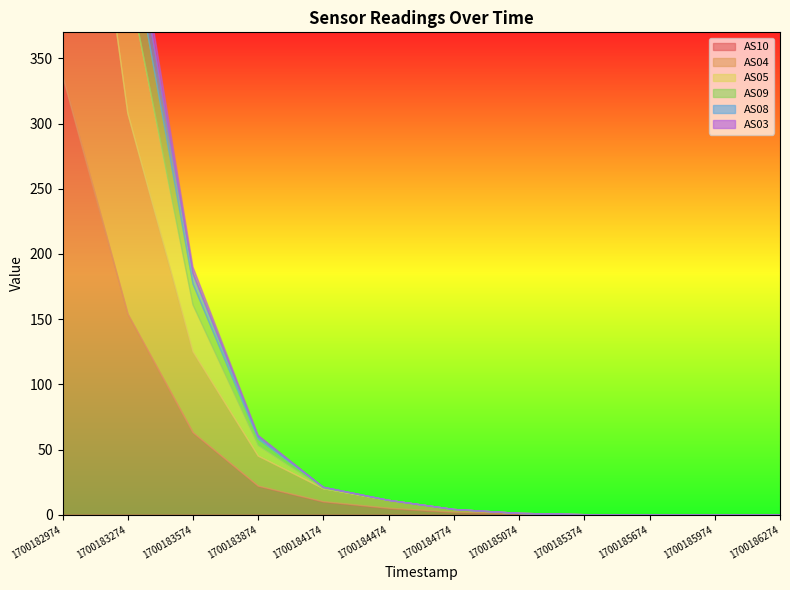

True or false: AS05 and AS03 intersect in this chart.

False